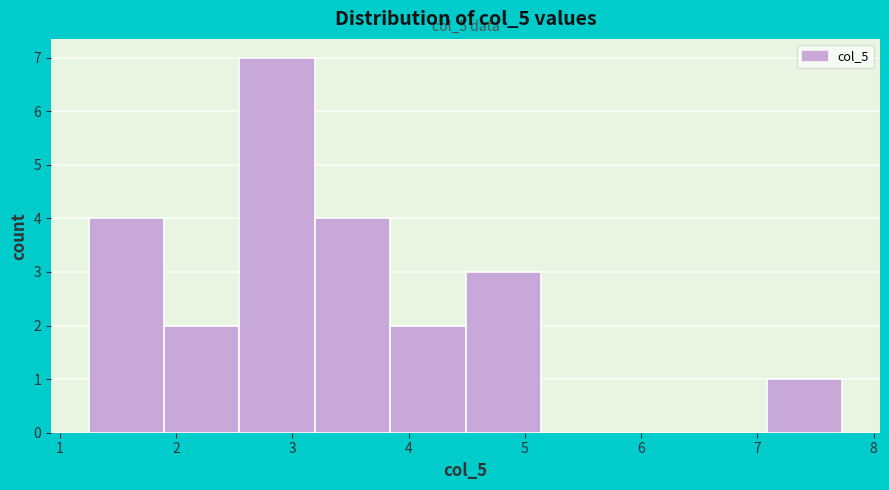

Over which range of the x-axis is the bar tallest?

2.5 to 3.2